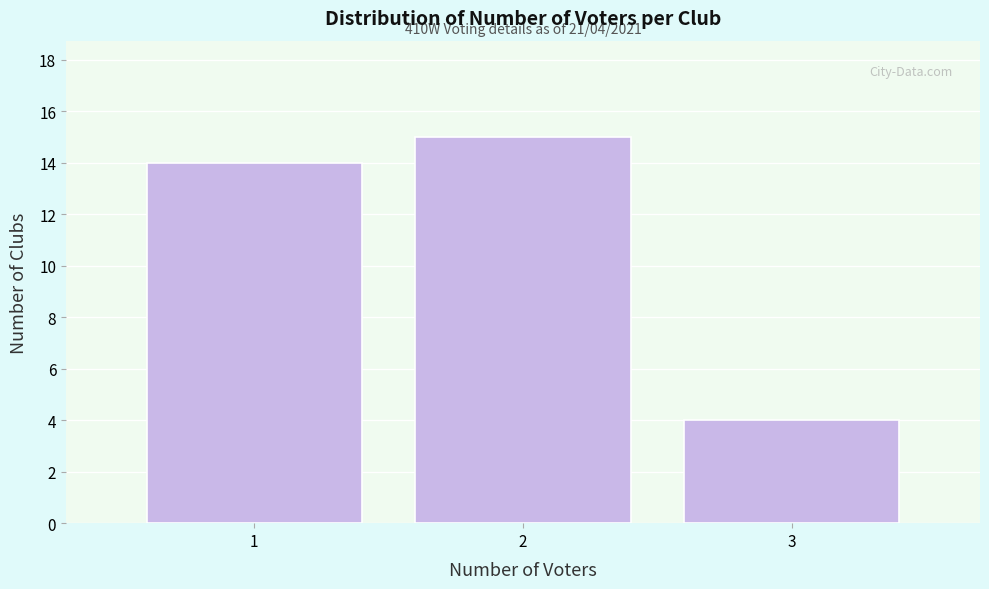

Reading left to right, what are all the values shown in this chart?

14	15	4